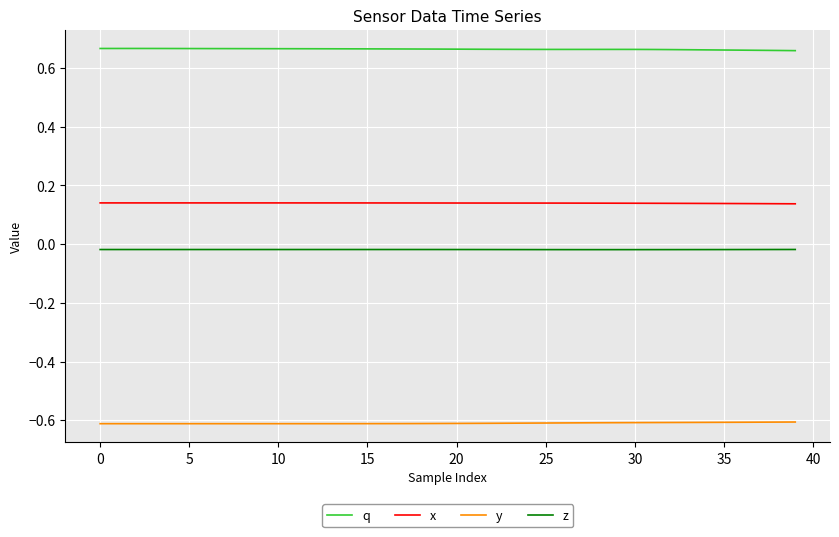

How many lines are shown in the chart?

4